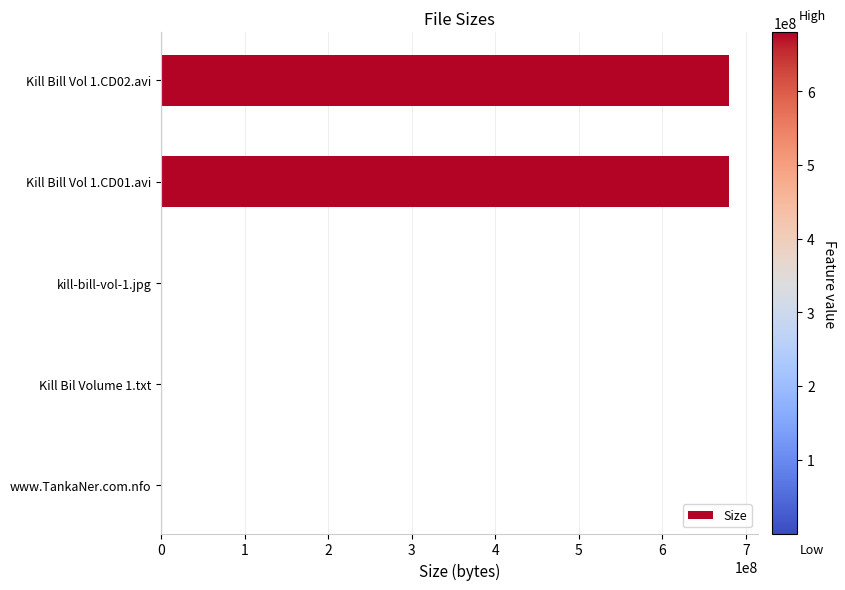

What is the greatest value displayed?

680420966.4